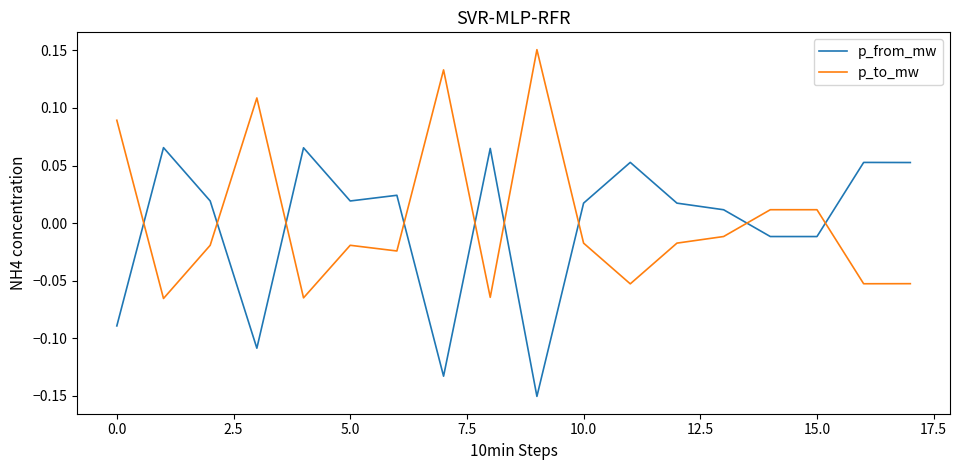

True or false: p_from_mw and p_to_mw cross at least once.

True